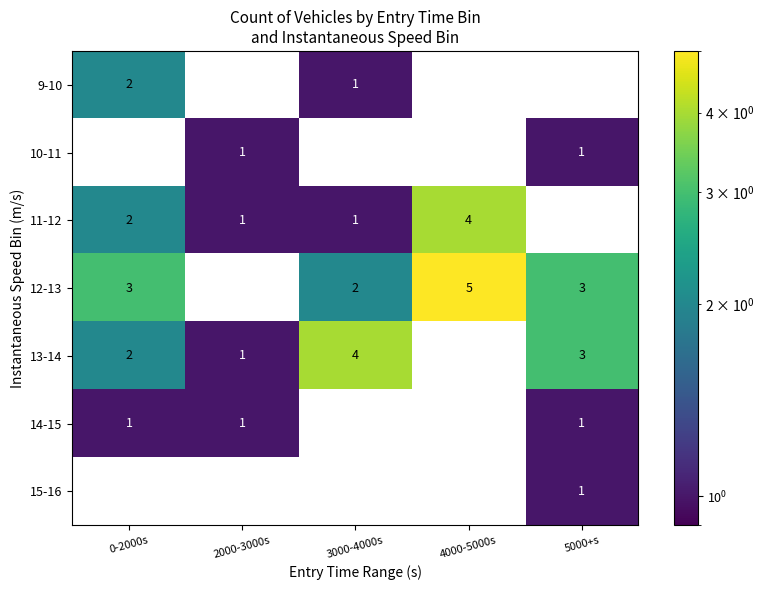

The 12-13 series shows 3 at 0-2000s. True or false?

True